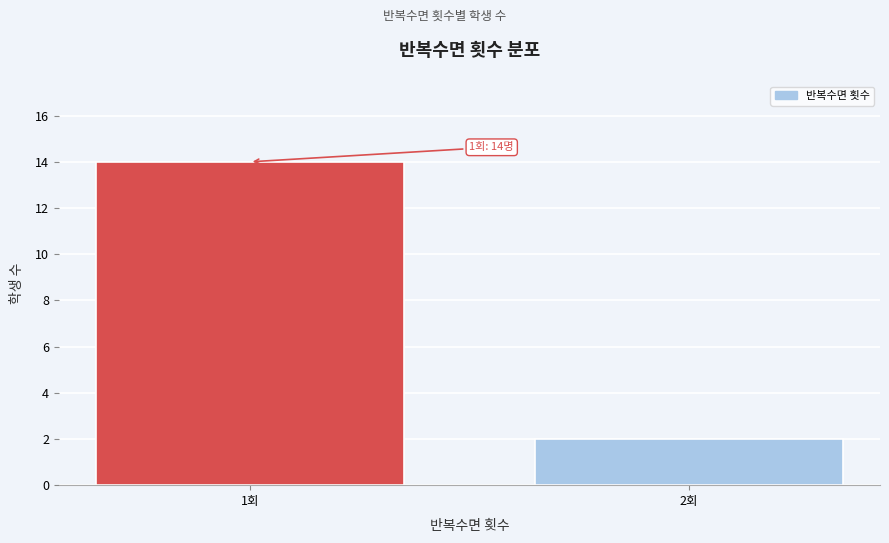

Reading right to left, what are all the values shown in this chart?

2	14